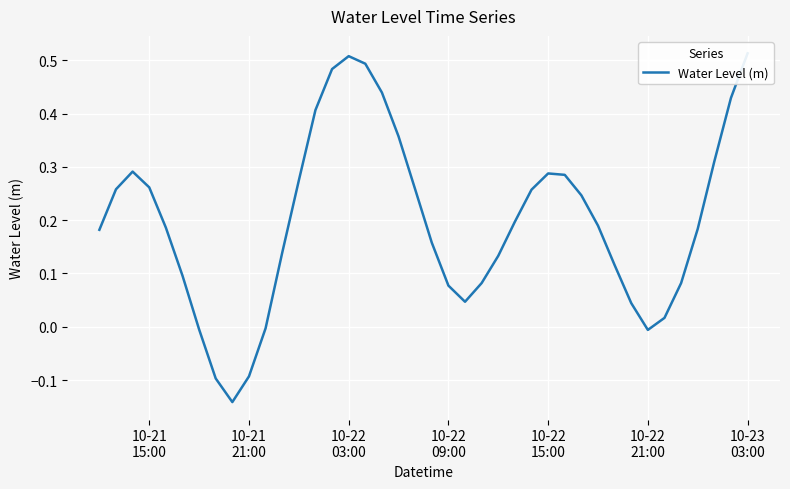

Count the number of data series in this chart.

1